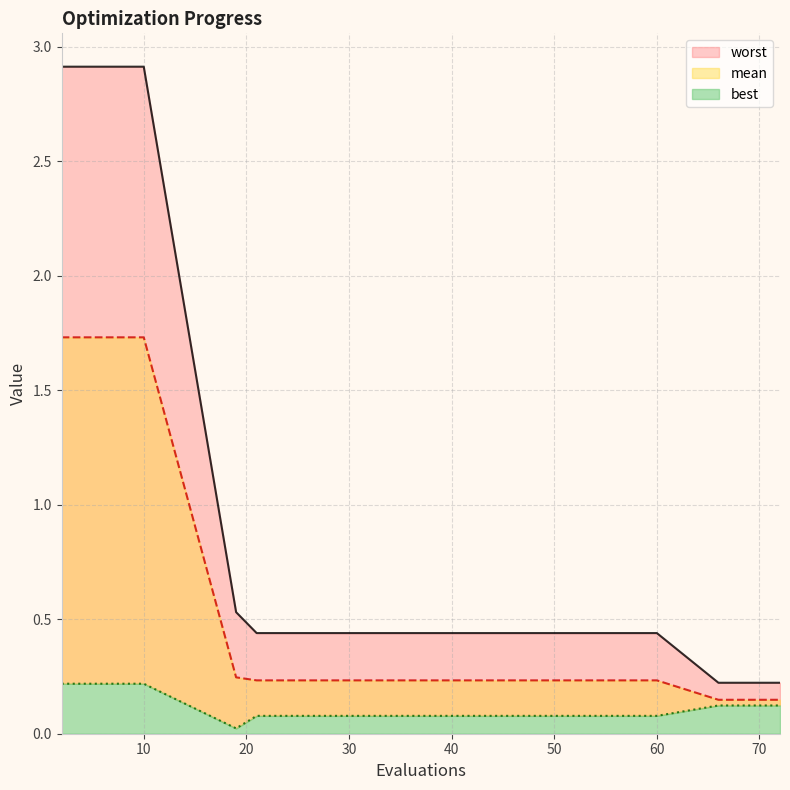

What are all the series names shown in the legend?

mean, best, worst